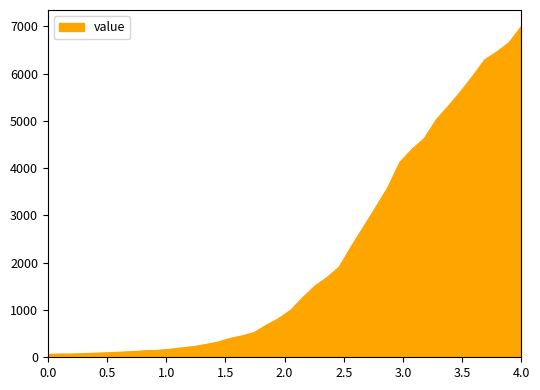

What is the greatest value displayed?

6995